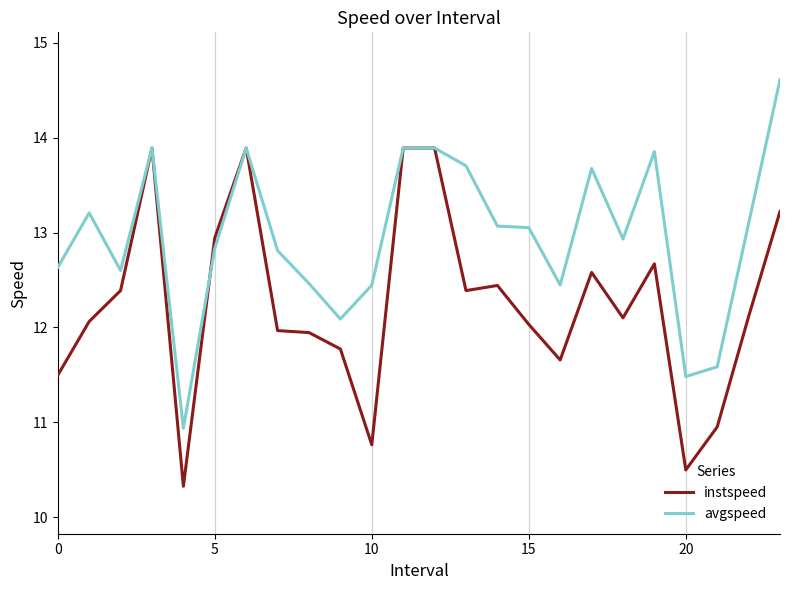

Which series has the largest total across all categories?

avgspeed